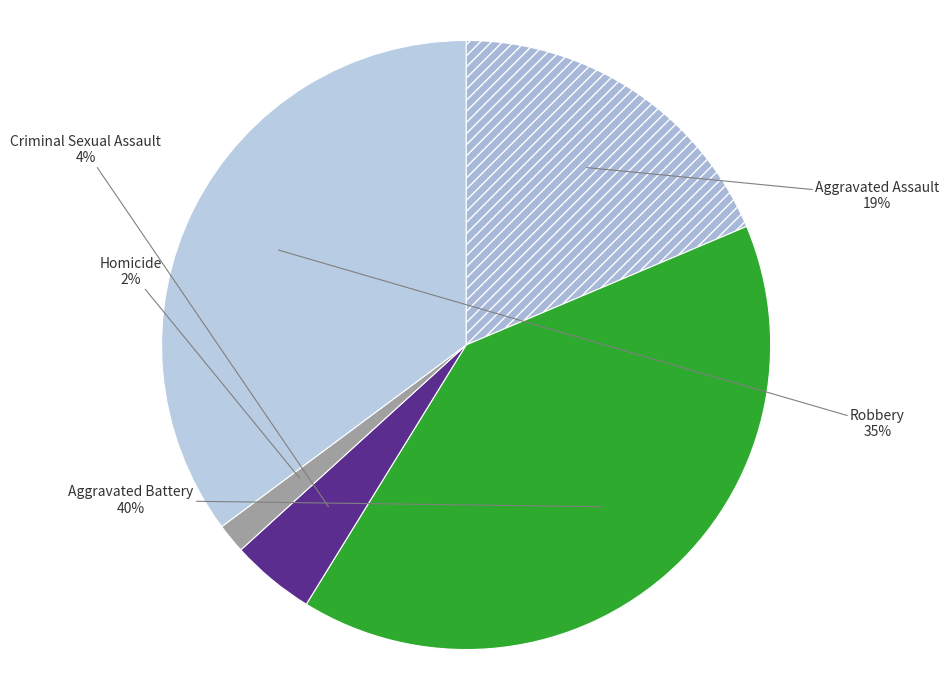

Does Aggravated Assault represent more than half of the total?

No